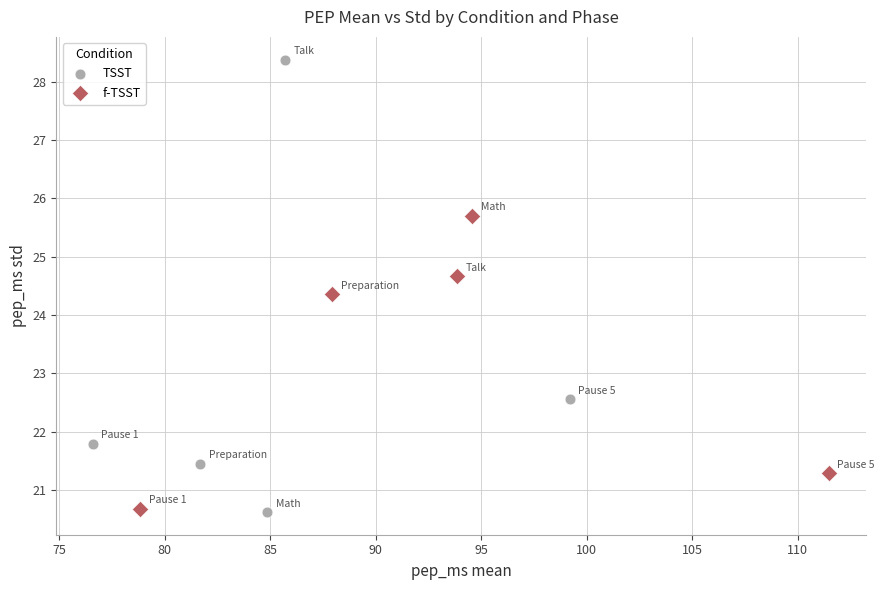

Which series contains the highest Y value?

TSST